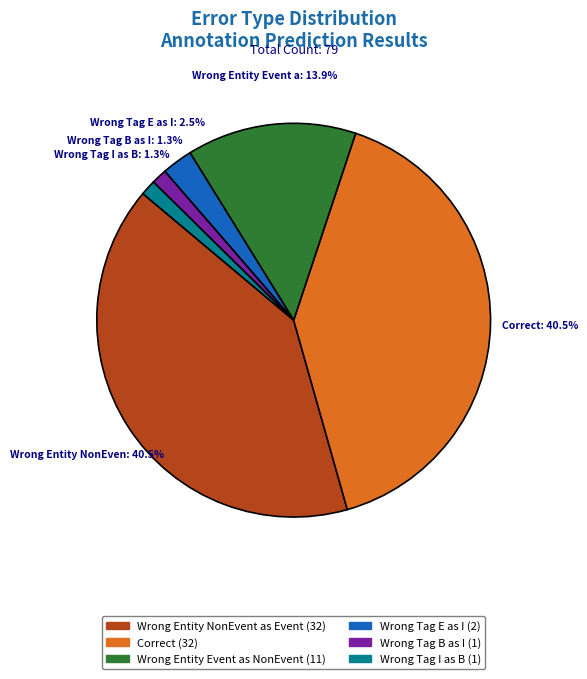

Is there any slice that represents more than half of the pie?

No